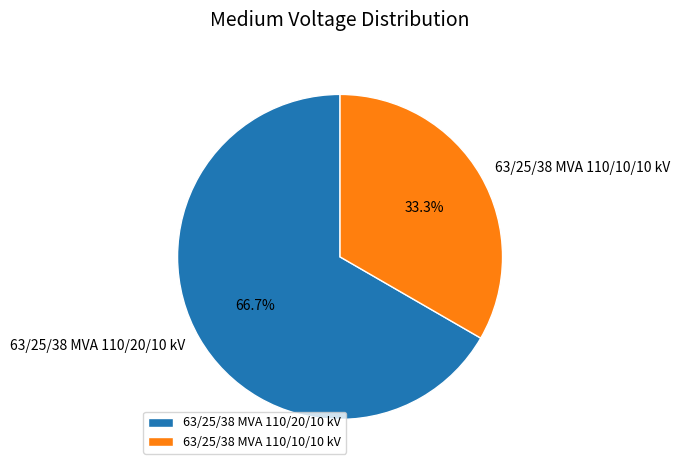

To the nearest percent, what is the average slice percentage?

50%